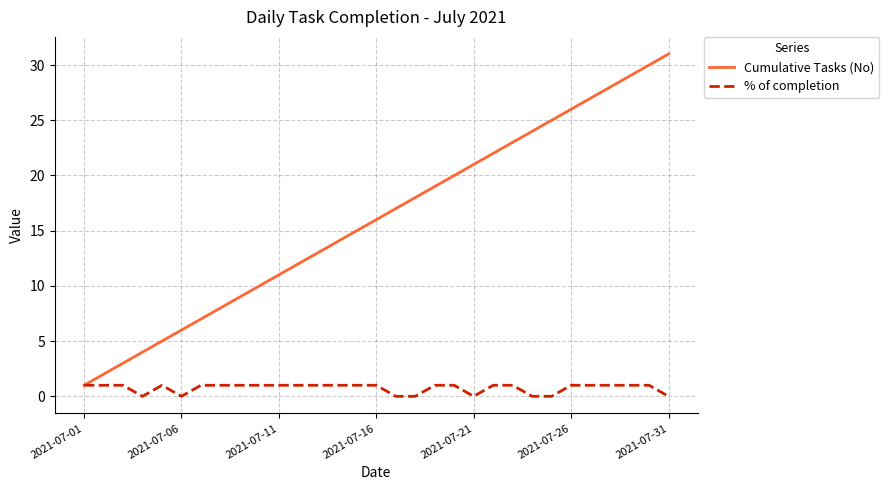

How many series are shown in this chart?

2